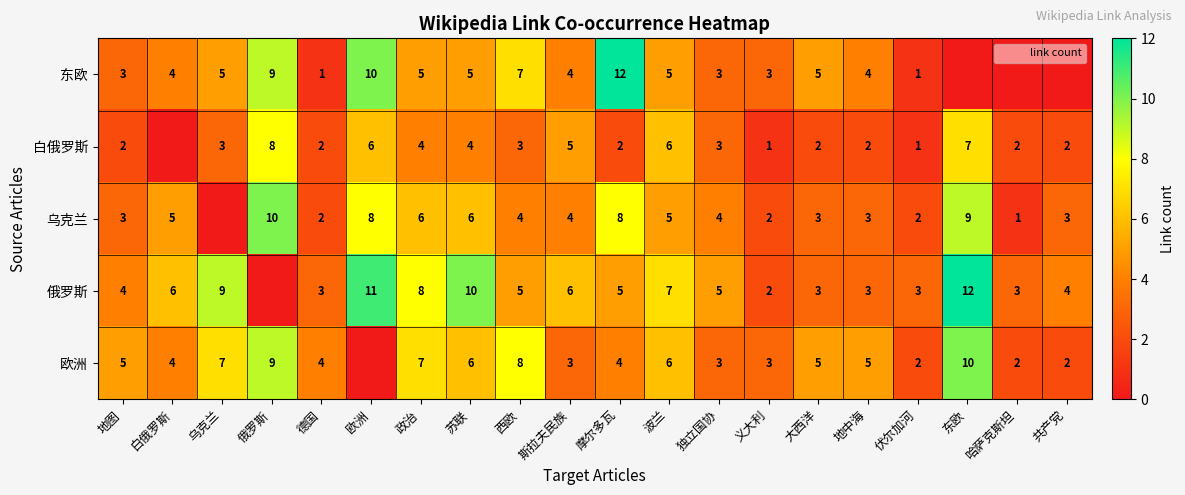

What is the difference between the second highest and minimum values in the 欧洲 series?

9